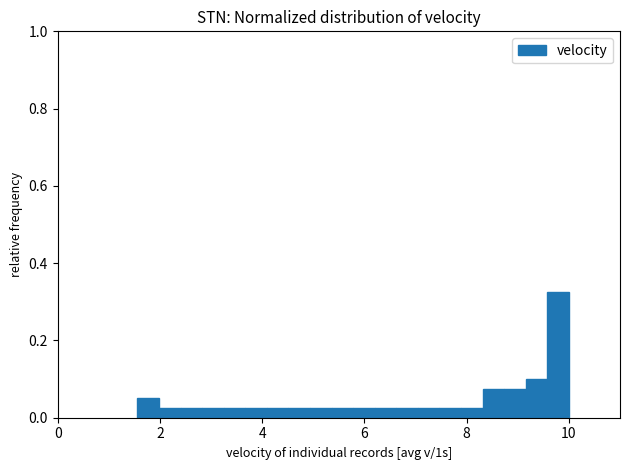

Read against the x-axis, roughly where is the centre of the tallest bar?

9.8